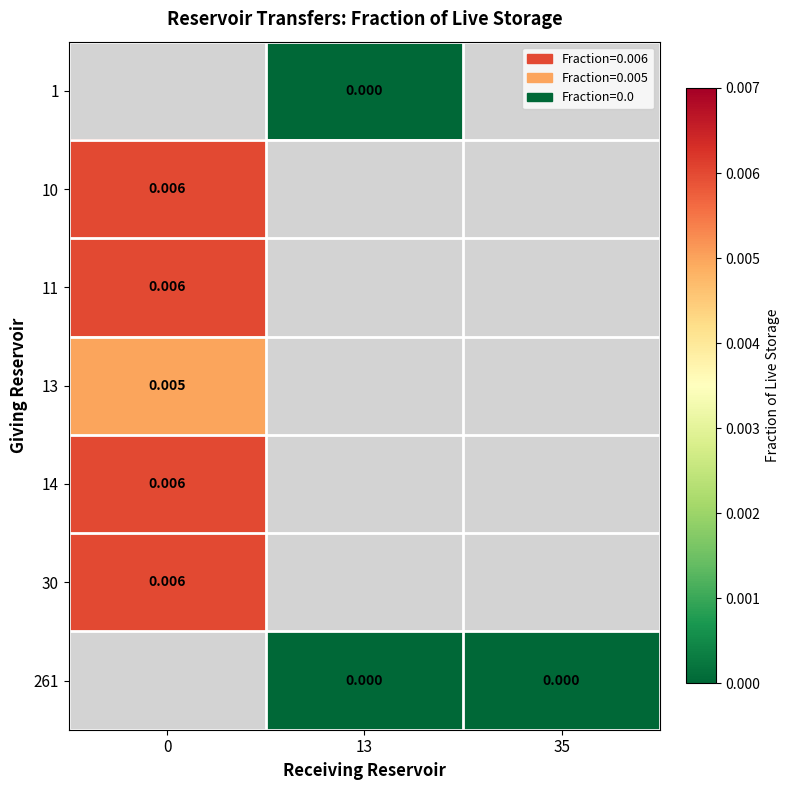

Count the number of data series in this chart.

7